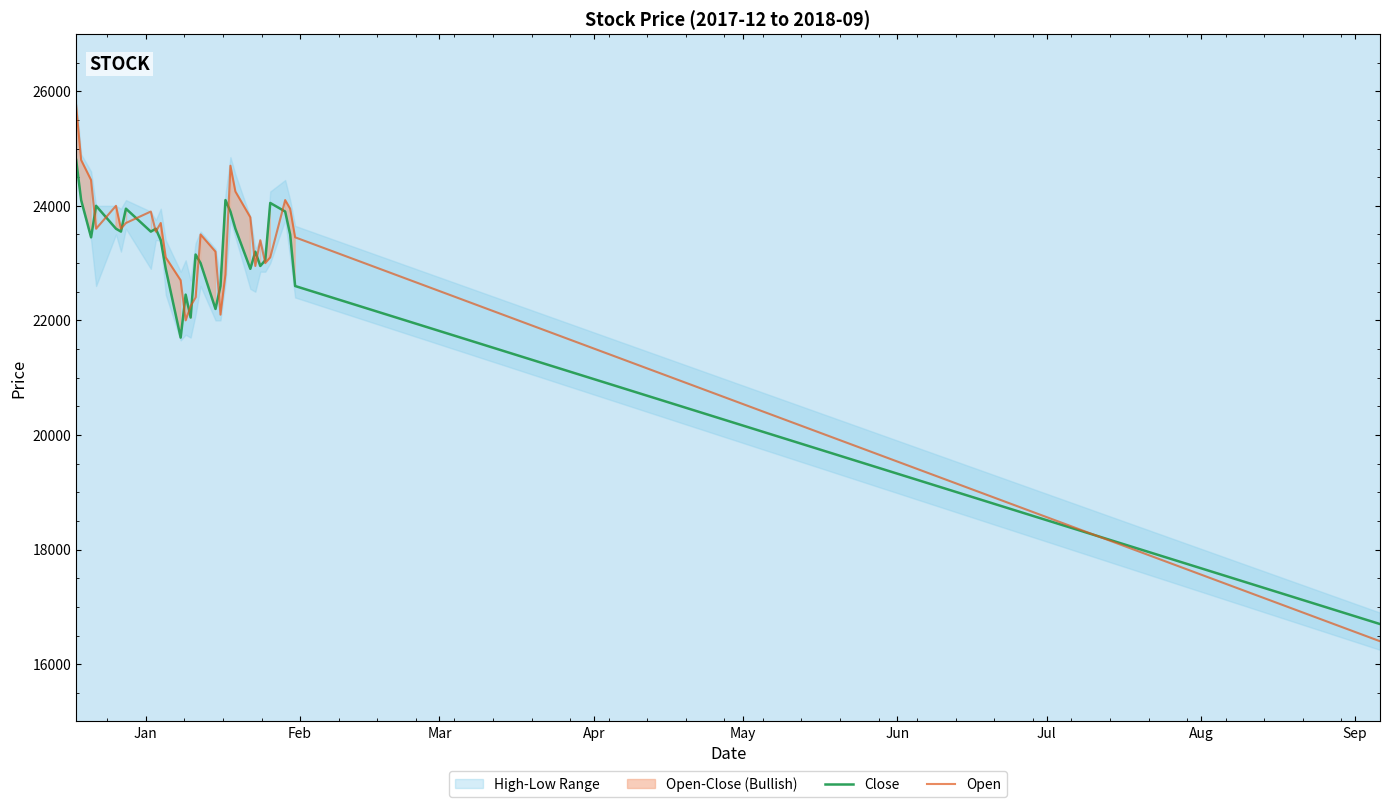

What is the maximum value for Open?

25750